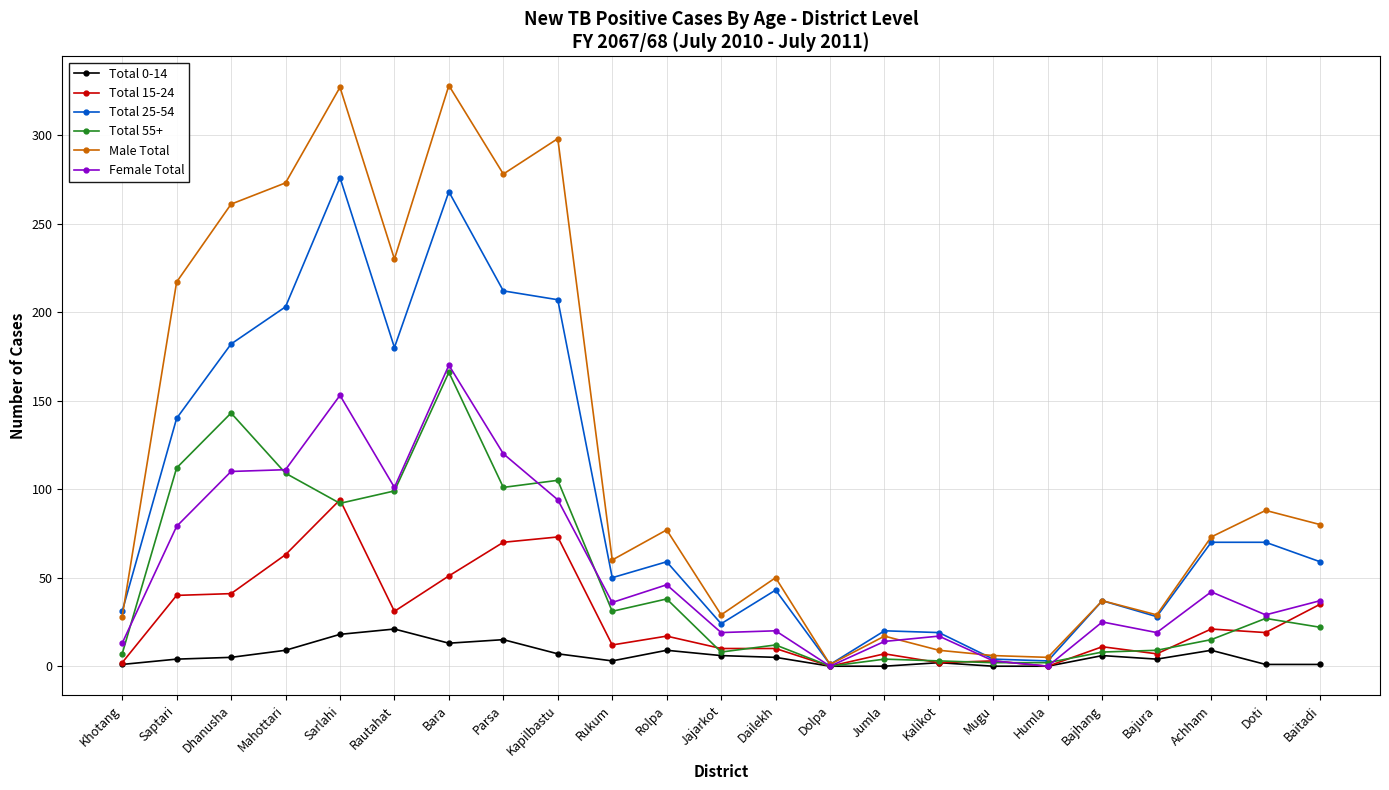

At how many categories does at least one series exceed 255?

6